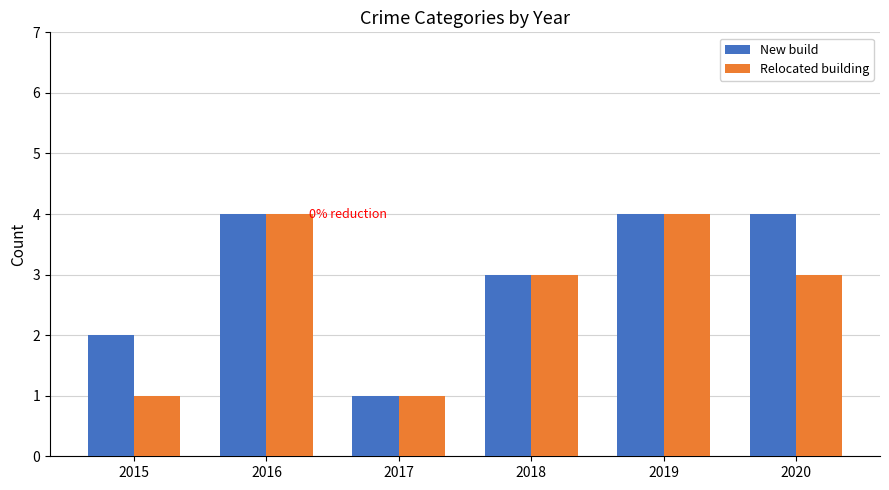

Are the bars horizontal?

No